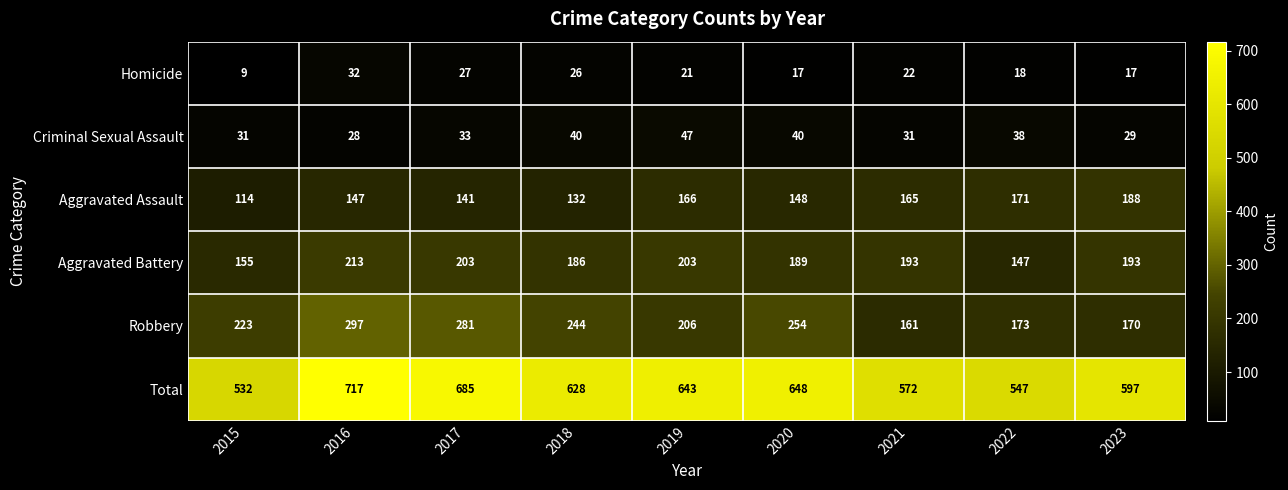

How many categories are shown in the chart?

9